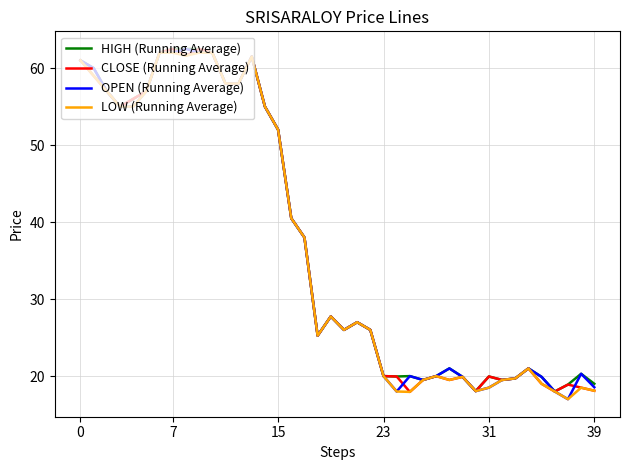

What is the sum of all CLOSE (Running Average) values?

1478.1